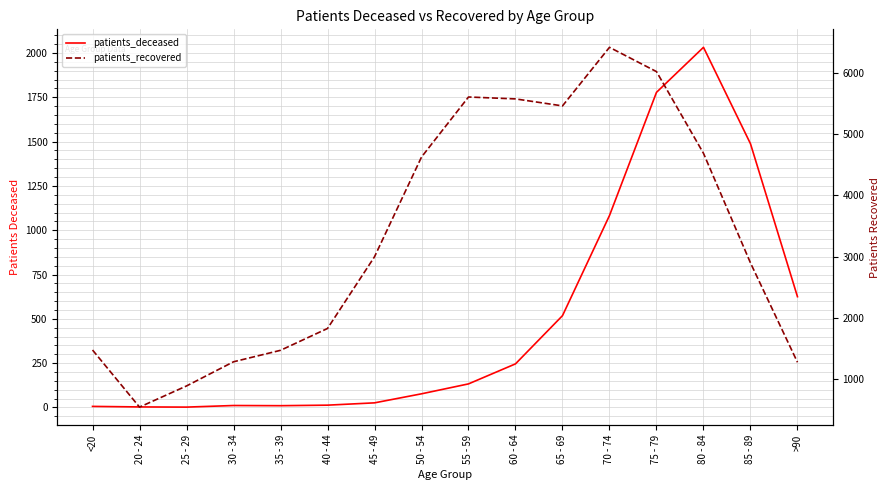

How many data points does each series have?

16